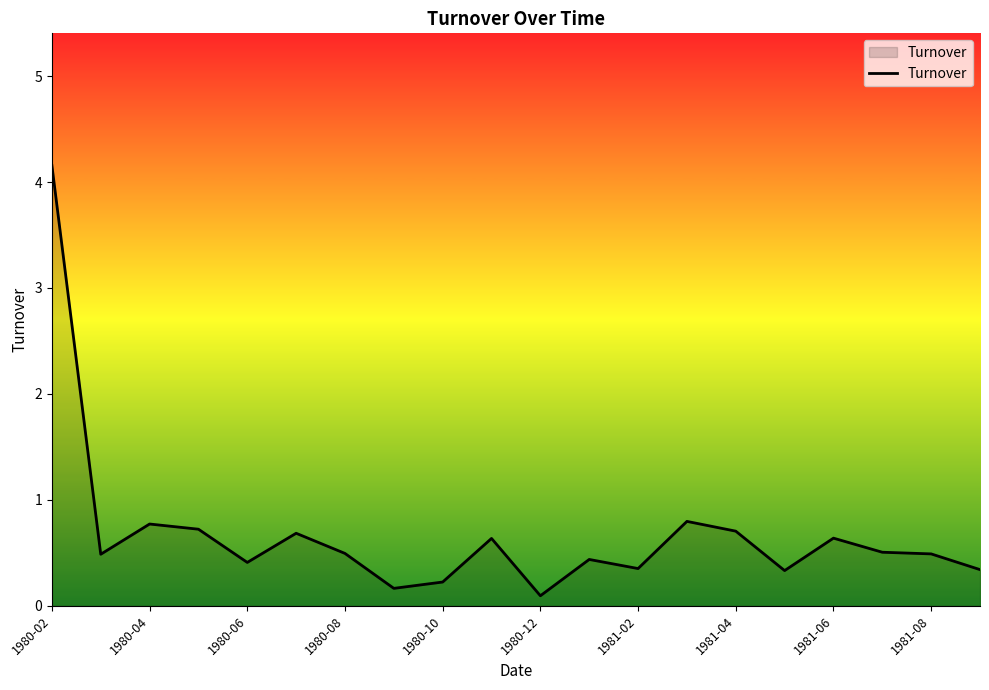

How many lines are shown in the chart?

1